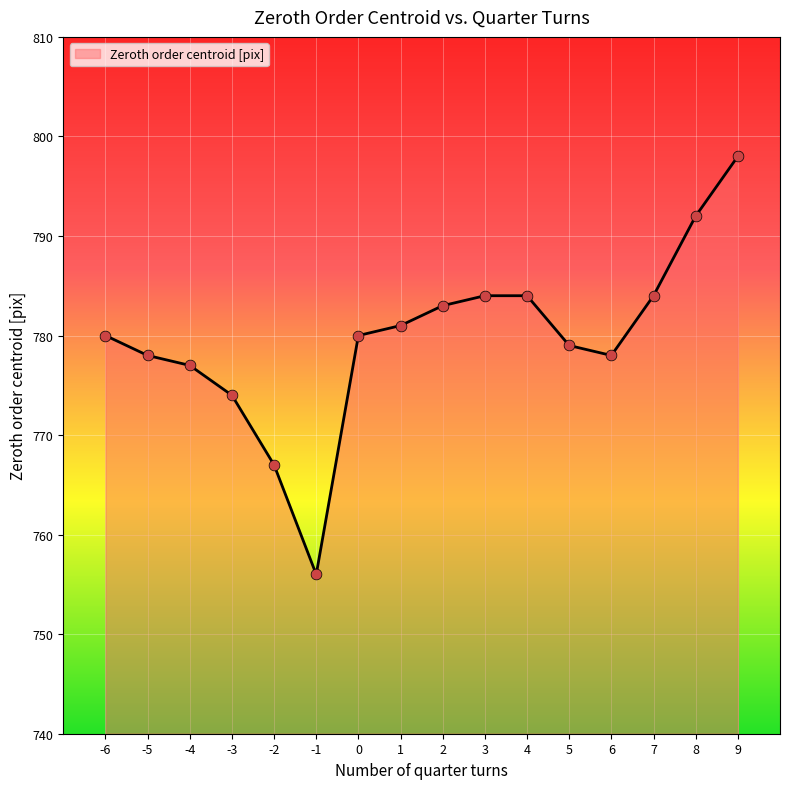

What is the change in value from 2 to 8?

+9